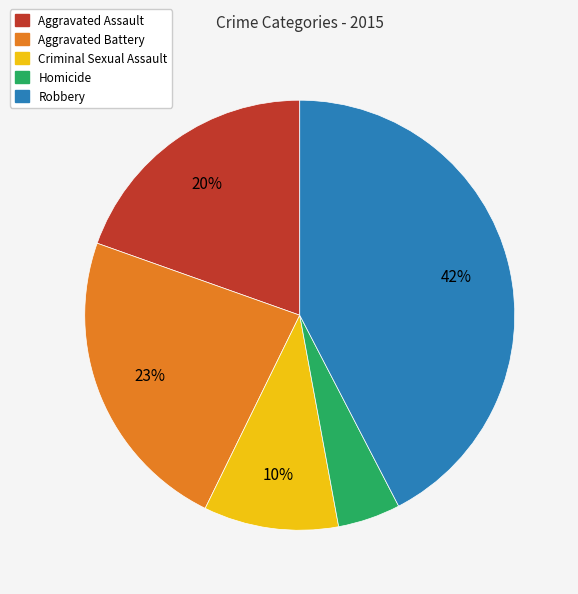

Which has a higher value, Aggravated Battery or Robbery?

Robbery